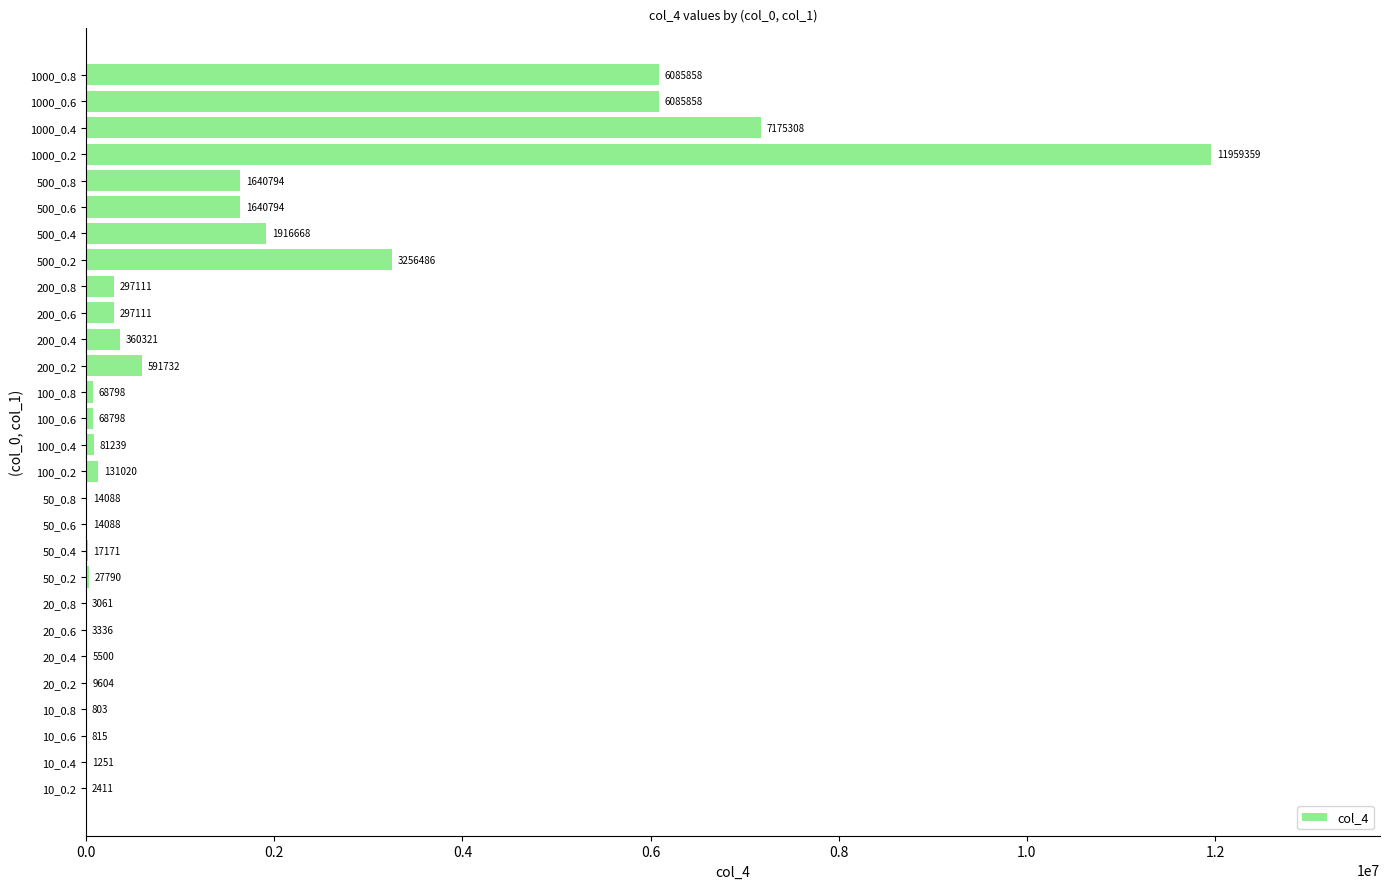

What value does the data have at 200_0.4, to the nearest 50?

360300